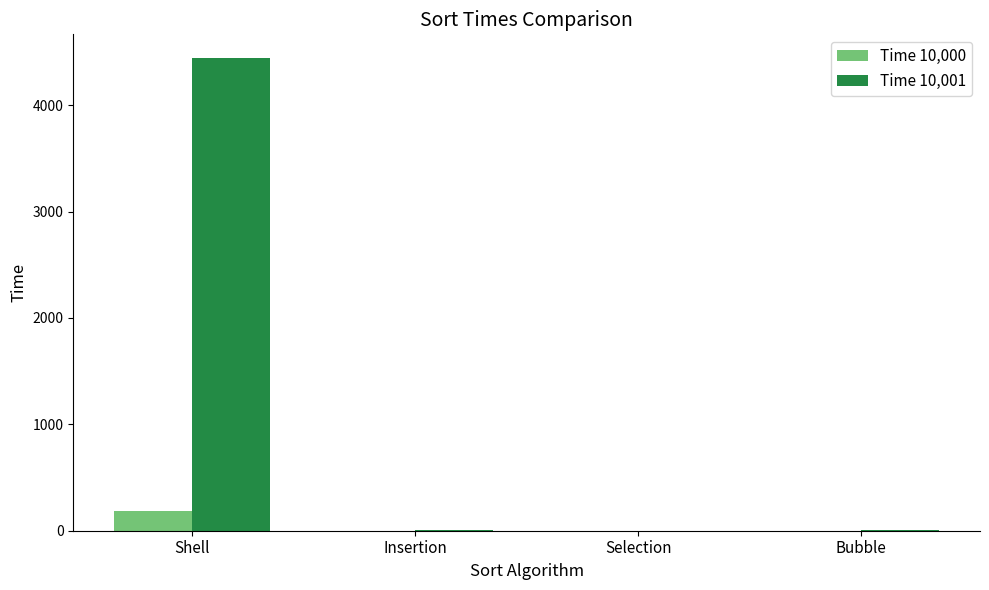

What is the total value across all series at Shell?

4628